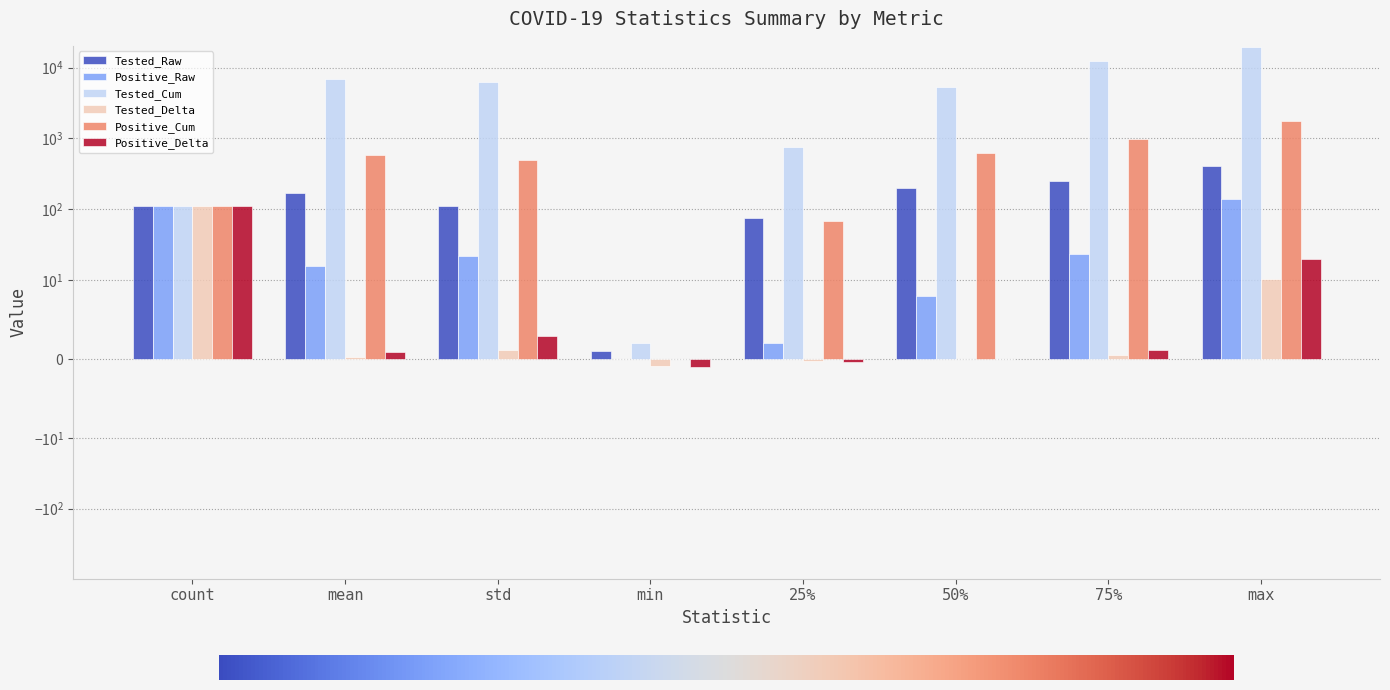

What is the difference between the Positive_Cum values at std and 50%?

127.9